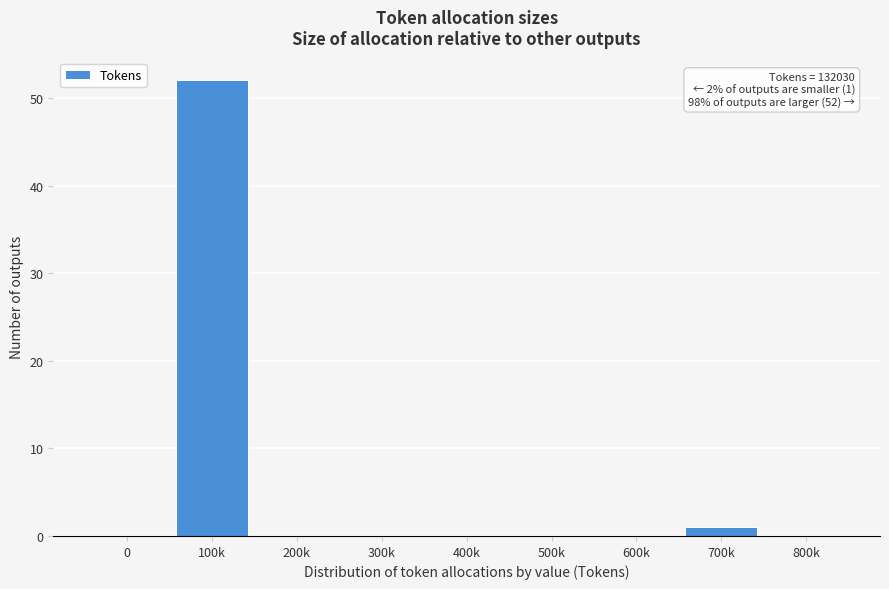

Reading left to right, what are all the values shown in this chart?

0=0	100k=52	200k=0	300k=0	400k=0	500k=0	600k=0	700k=1	800k=0